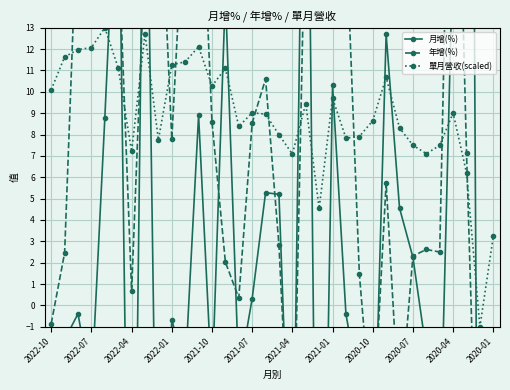

What is the difference between the maximum and minimum values in the 月增(%) series?

108.9